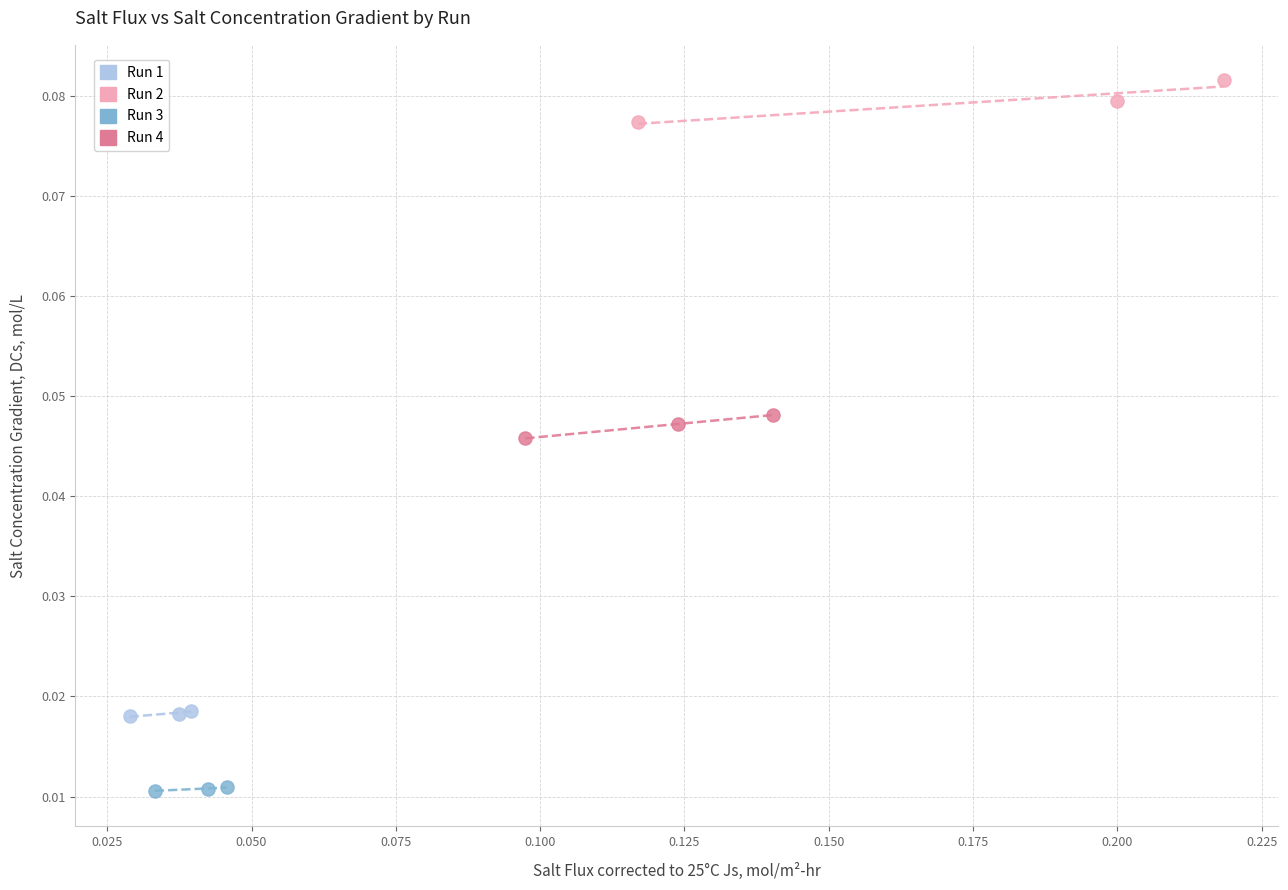

Which series contains the lowest Y value?

Run 3